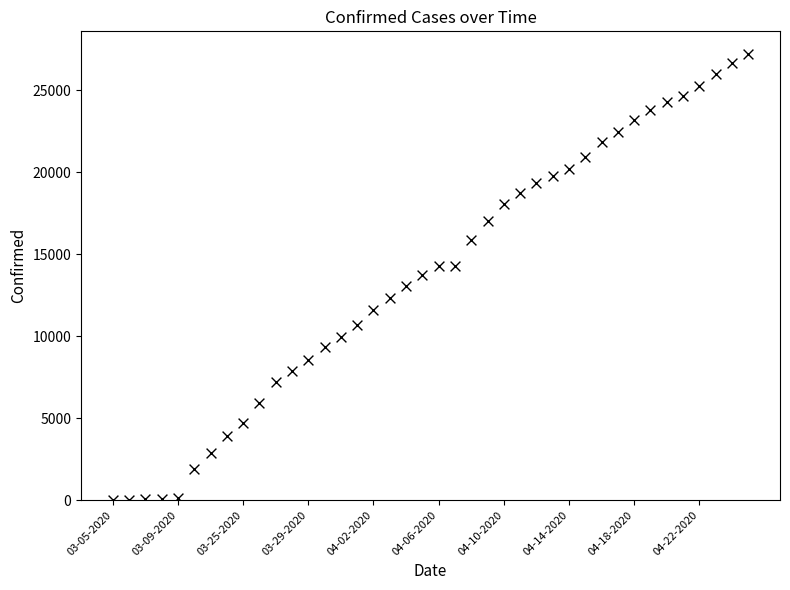

What is the range of Y values (max minus min)?

27213